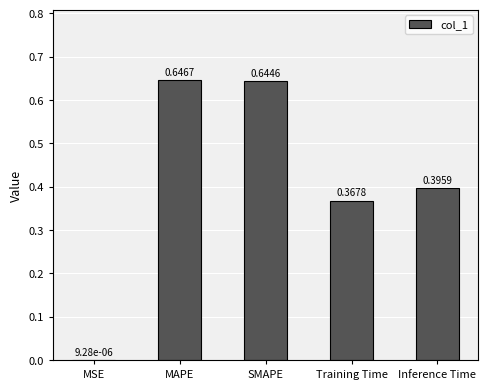

Count the number of data series in this chart.

1